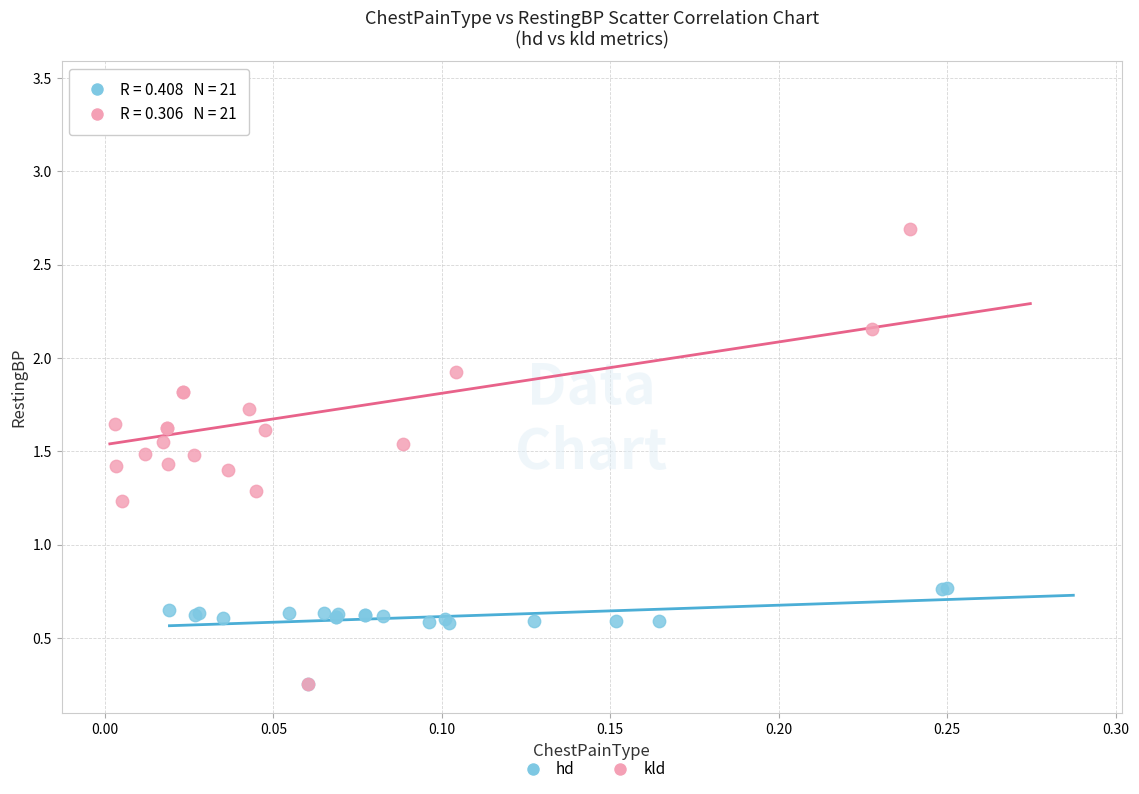

Which series has the largest Y range (max minus min)?

kld